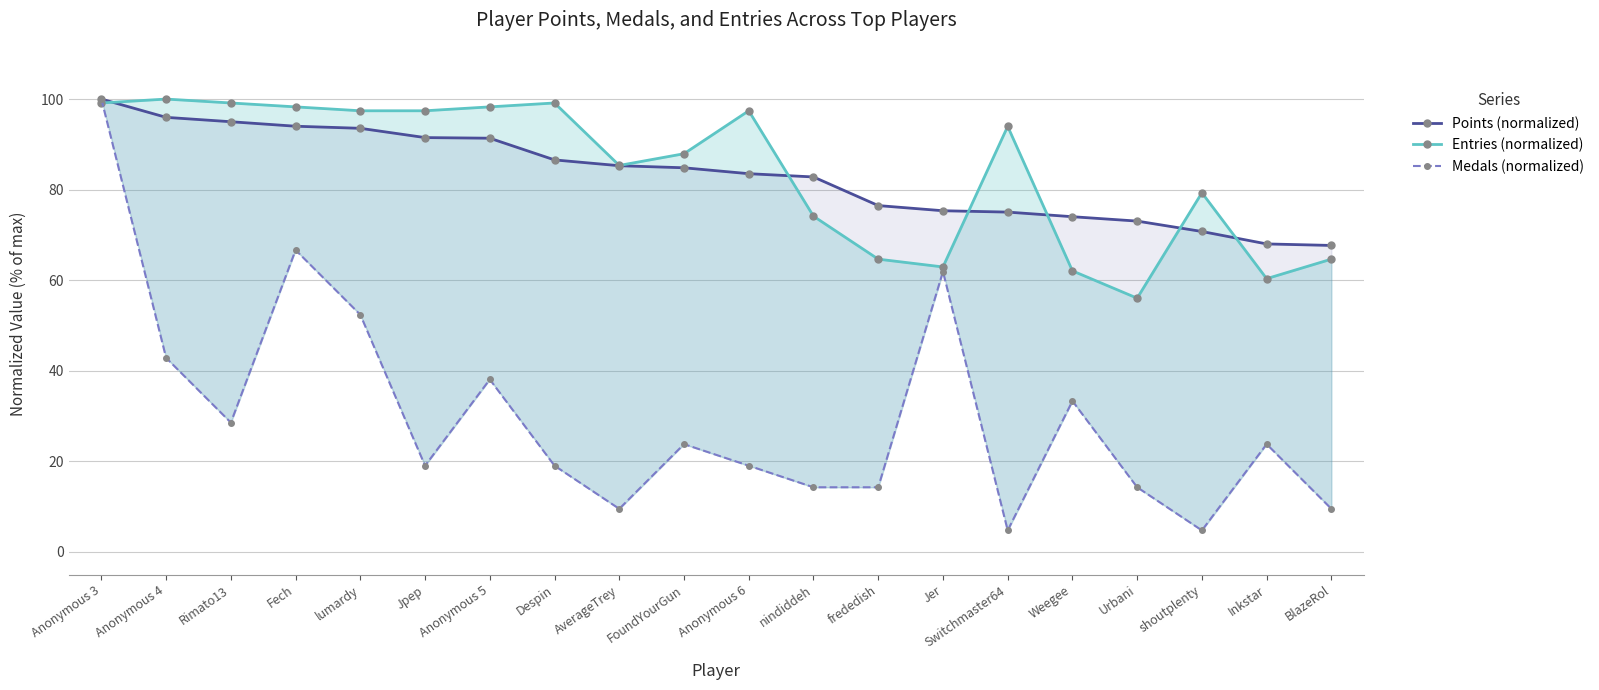

The Points (normalized) series shows 126.1 at frededish. True or false?

False